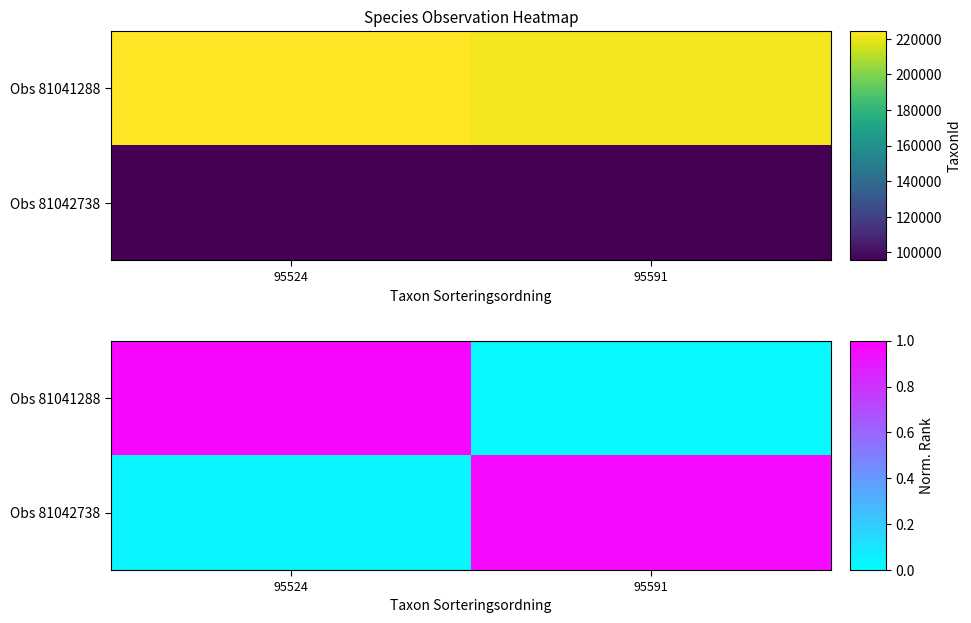

Which category has the highest value in the Obs 81041288 series?

95524